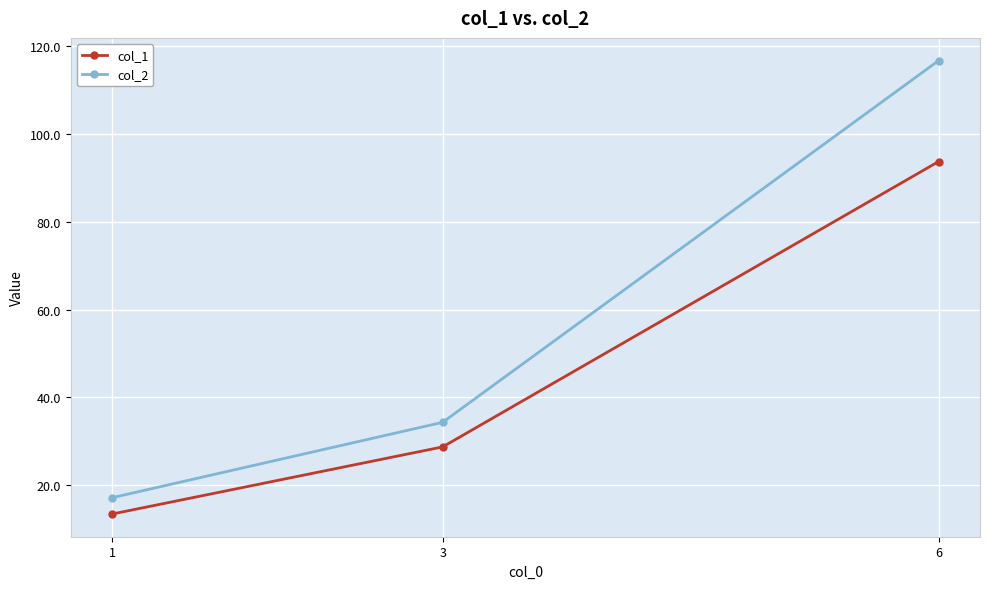

Which category has the highest value in the col_2 series?

6